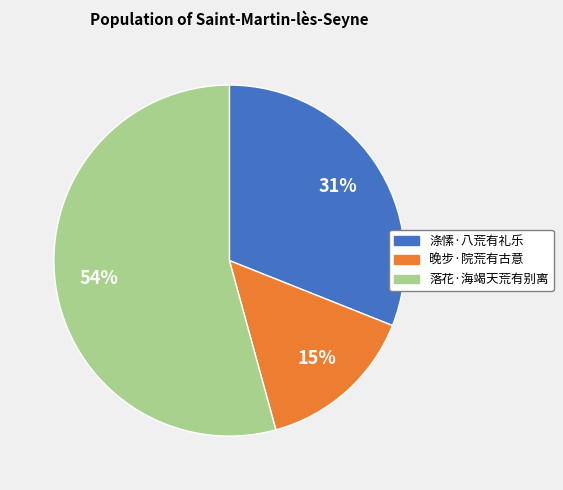

What is the largest slice in the pie chart?

落花·海竭天荒有别离